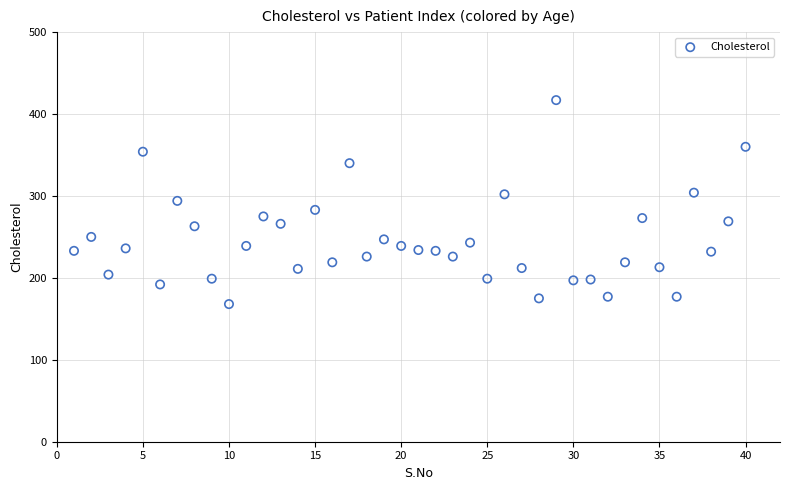

What is the range of X values (max minus min)?

39